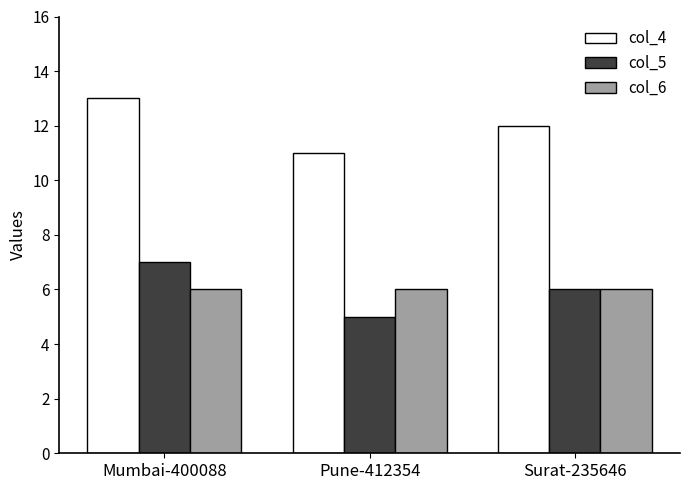

Count the col_4 values in the range 11 to 13.

3